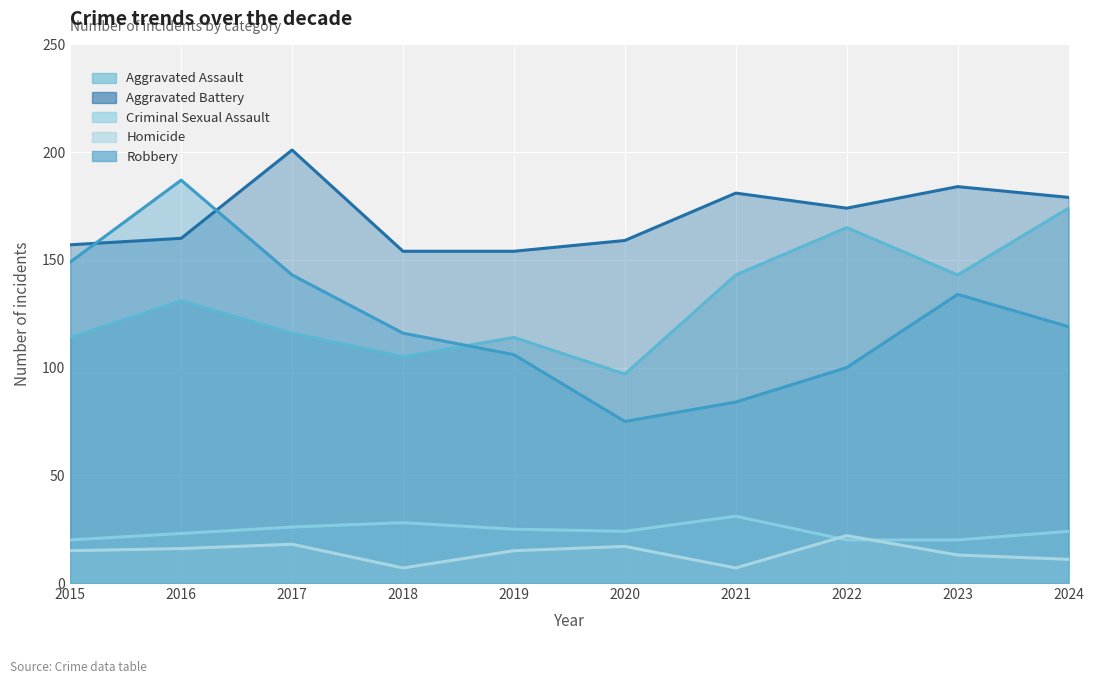

Reading left to right, transcribe all the data shown in this chart.

Aggravated Assault: 114	131	116	105	114	97	143	165	143	174
Aggravated Battery: 157	160	201	154	154	159	181	174	184	179
Criminal Sexual Assault: 20	23	26	28	25	24	31	20	20	24
Homicide: 15	16	18	7	15	17	7	22	13	11
Robbery: 149	187	143	116	106	75	84	100	134	119